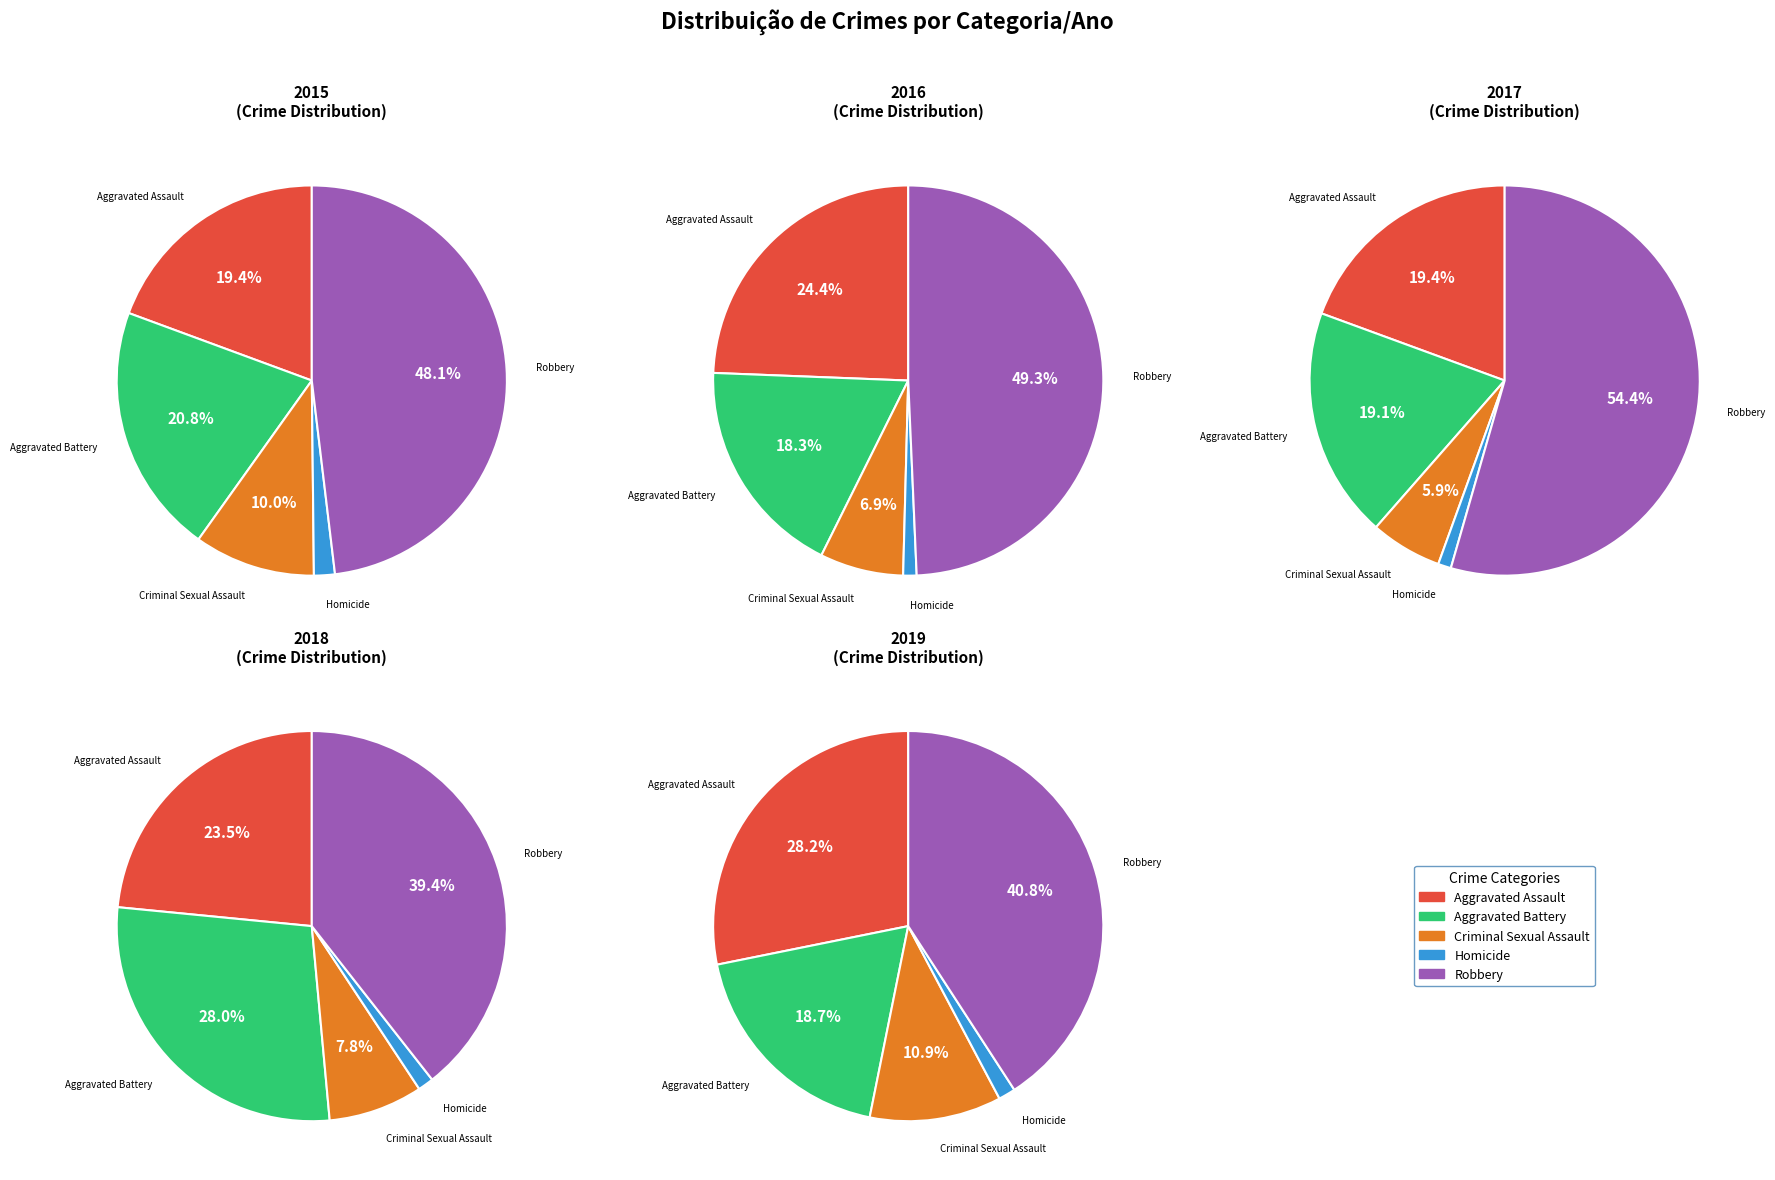

To the nearest percent, what portion does Criminal Sexual Assault represent?

11%